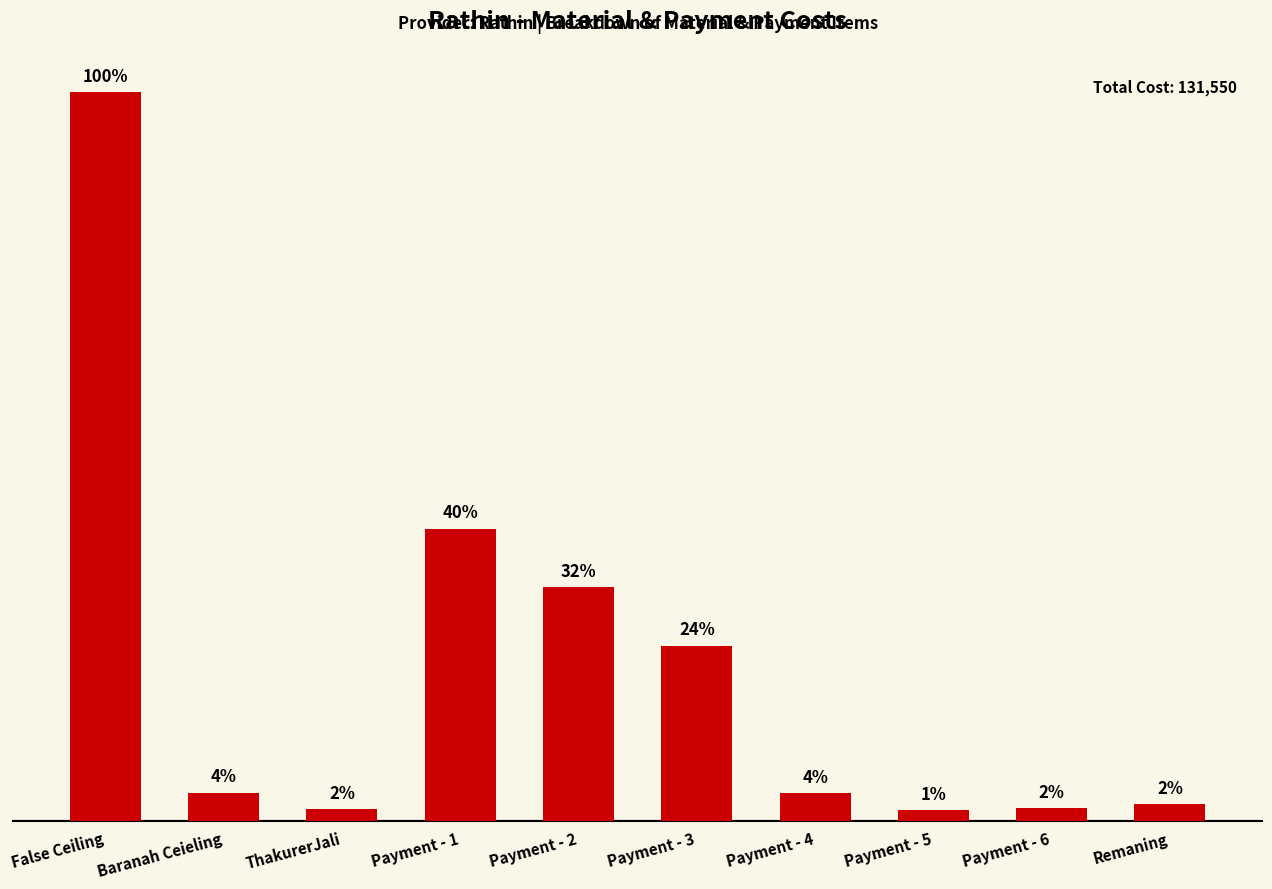

True or false: the data shows 2800 at Remaning.

True